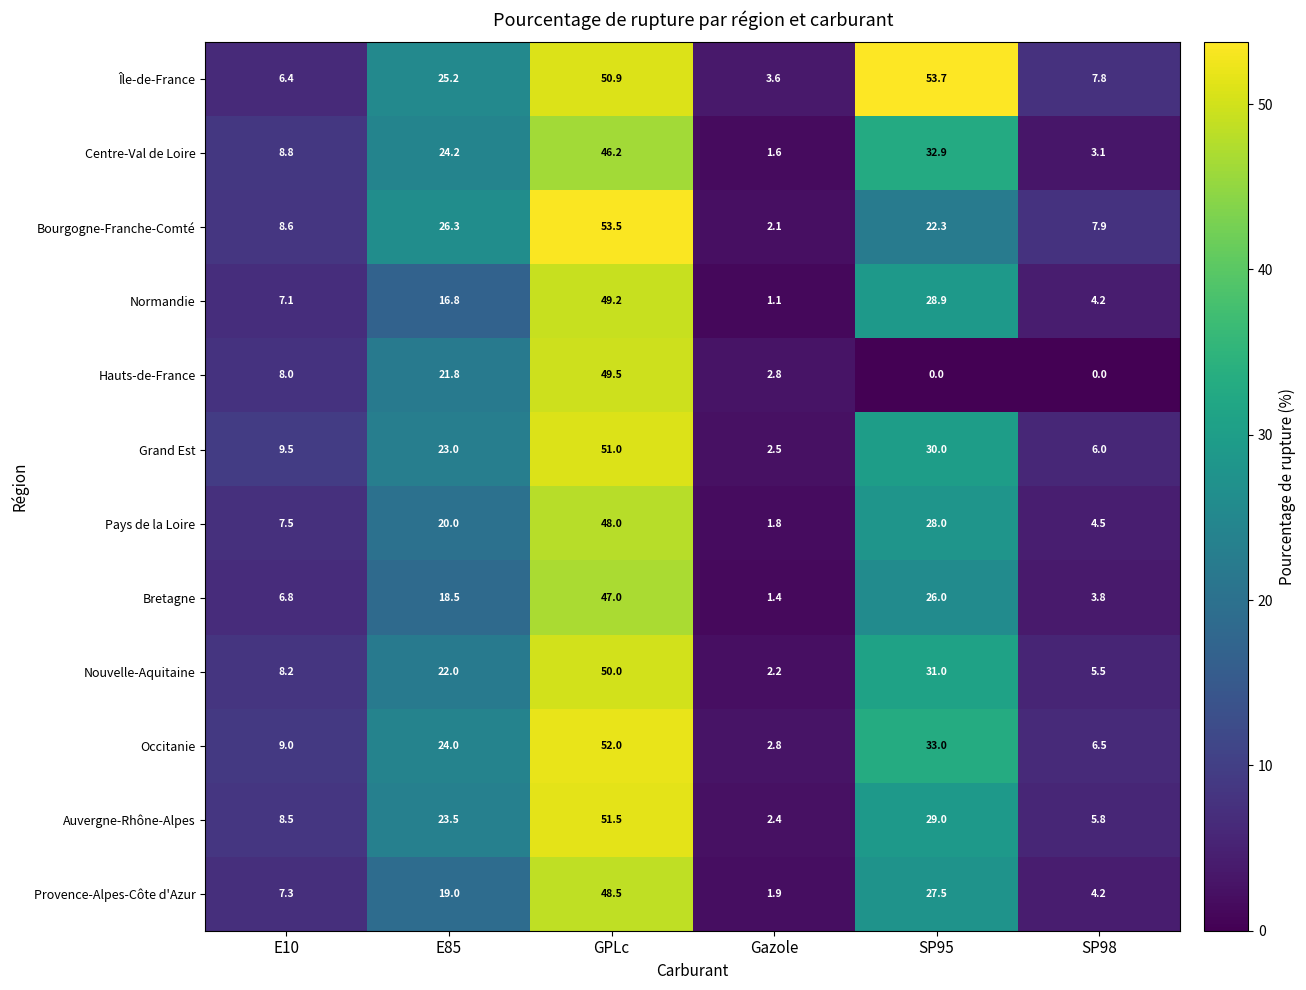

At how many categories does at least one series exceed 29?

2